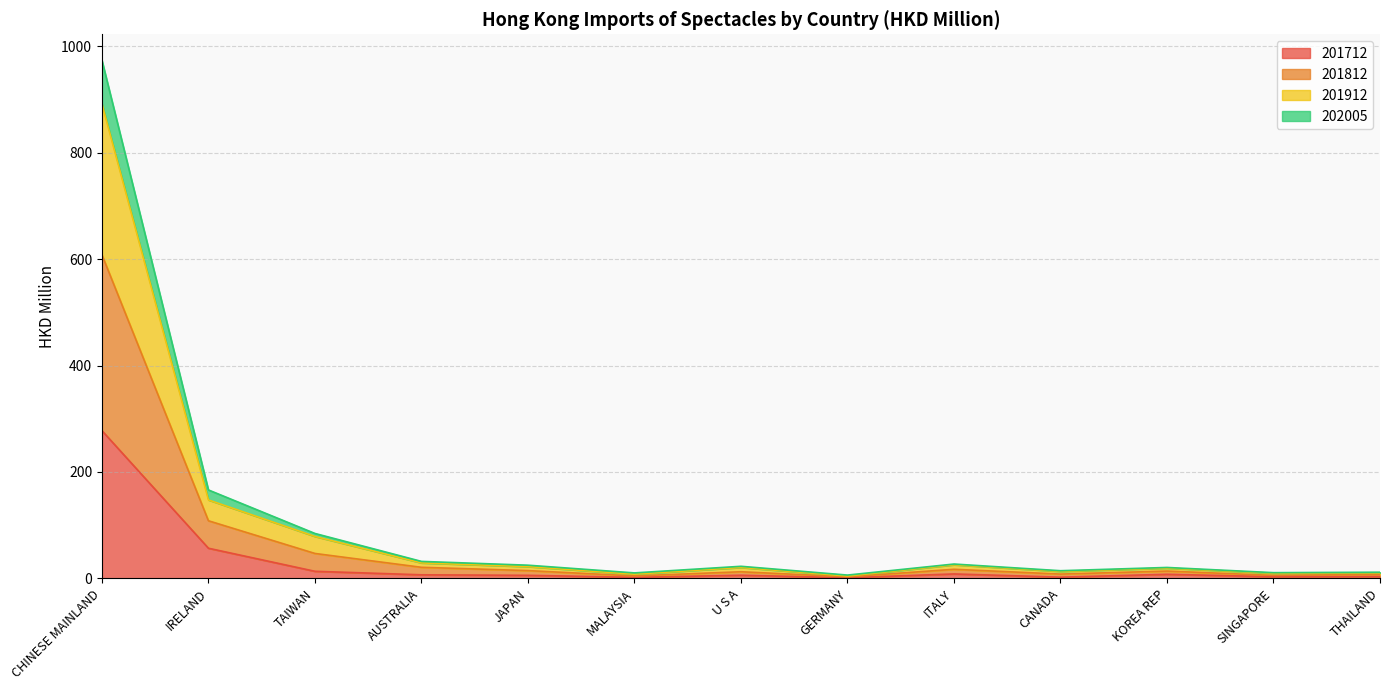

In 201912, how many points are higher than both neighbors (excluding endpoints)?

3